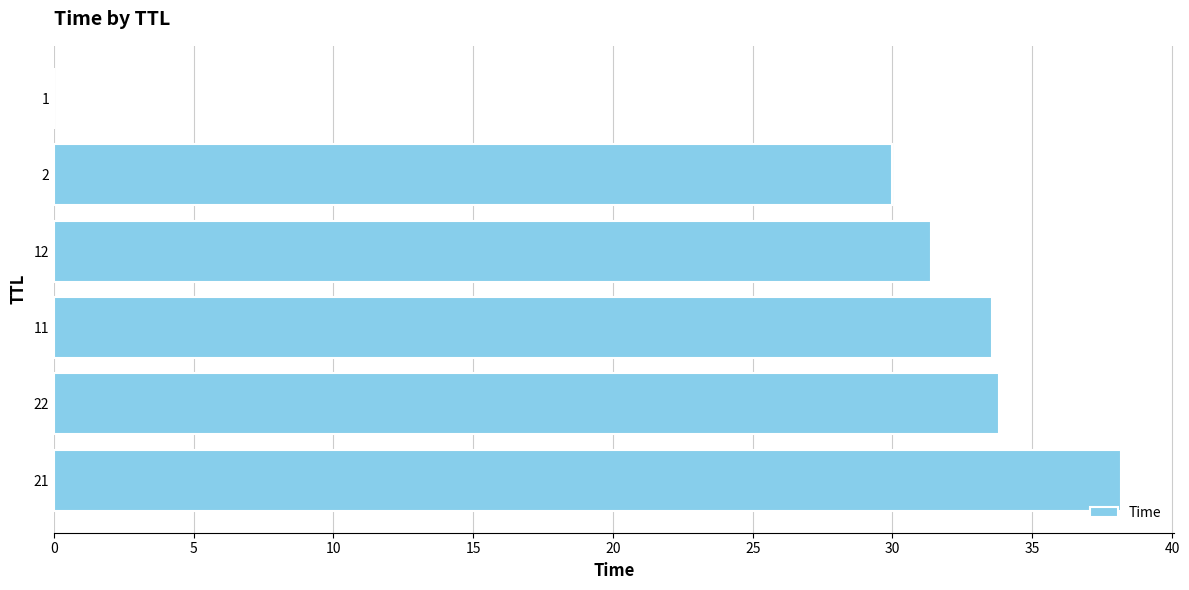

The value at 2 is 11.5. True or false?

False